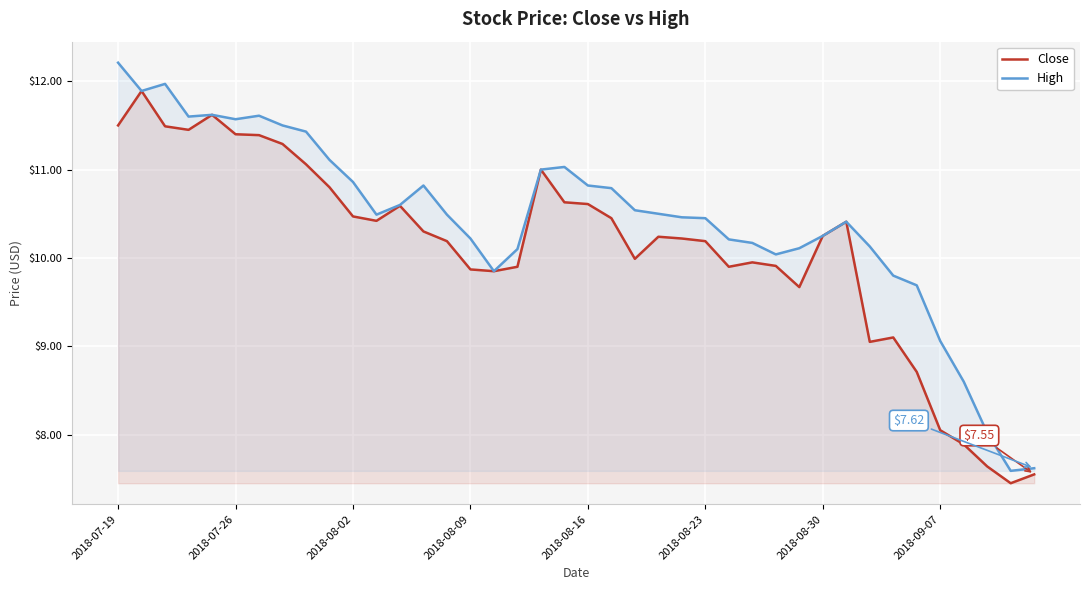

What position from the right is 37?

3